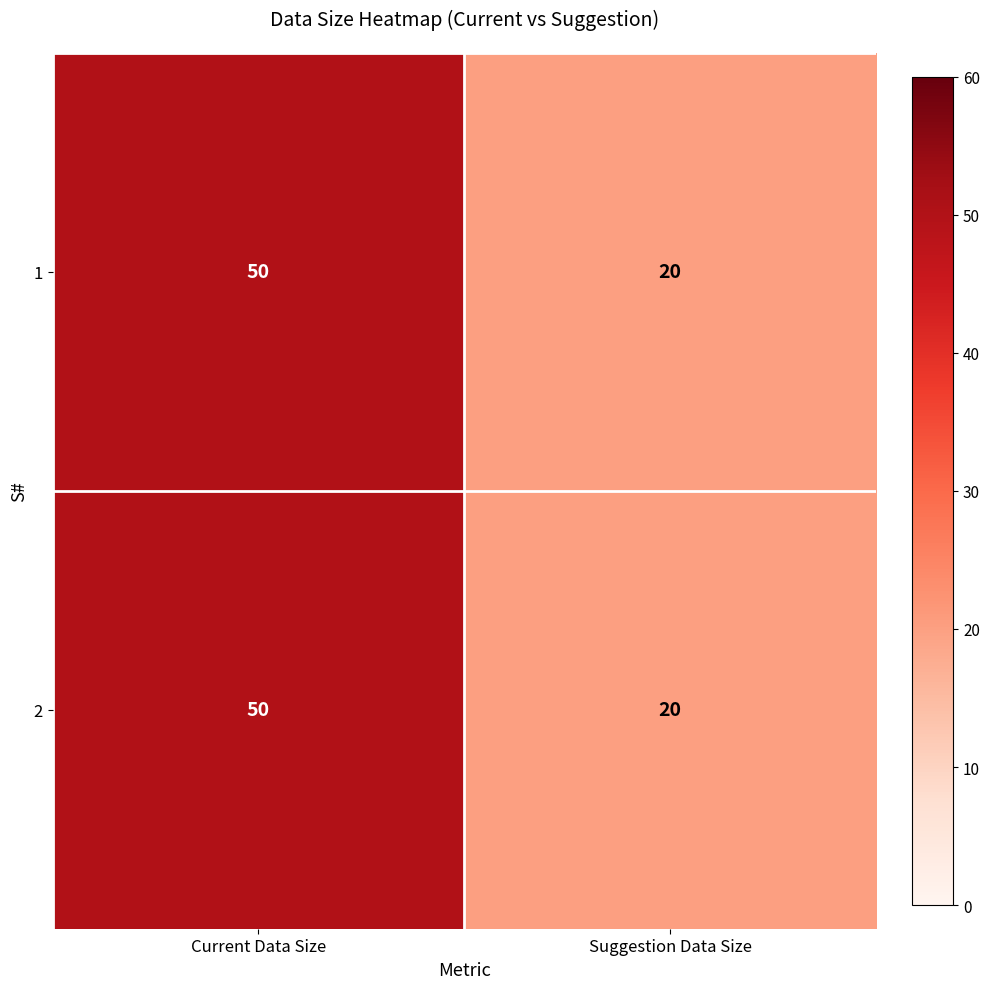

At which label does 2 reach its peak?

Current Data Size